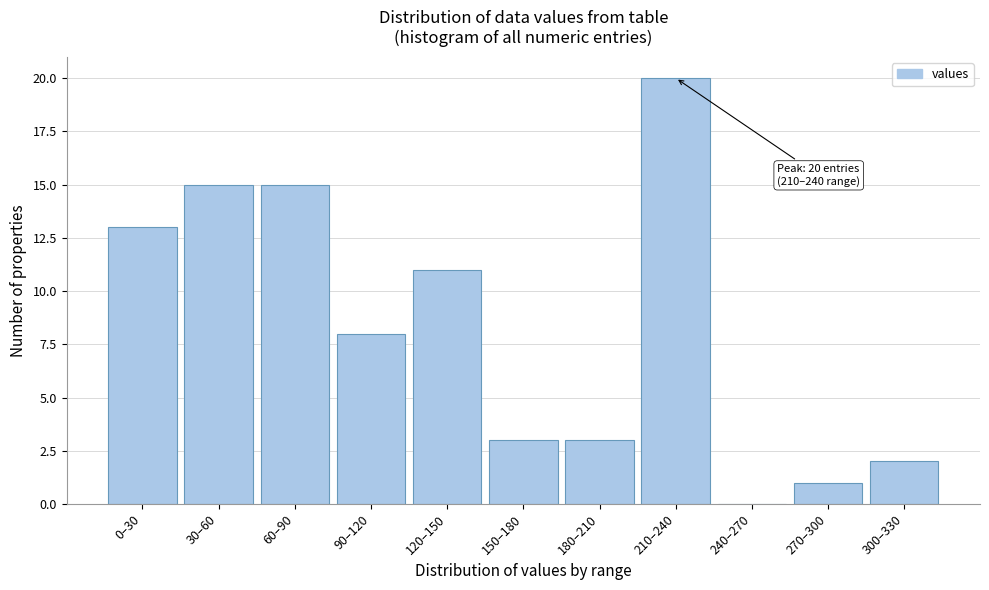

Reading right to left, list all the values displayed in this chart.

300–330=2	270–300=1	240–270=0	210–240=20	180–210=3	150–180=3	120–150=11	90–120=8	60–90=15	30–60=15	0–30=13